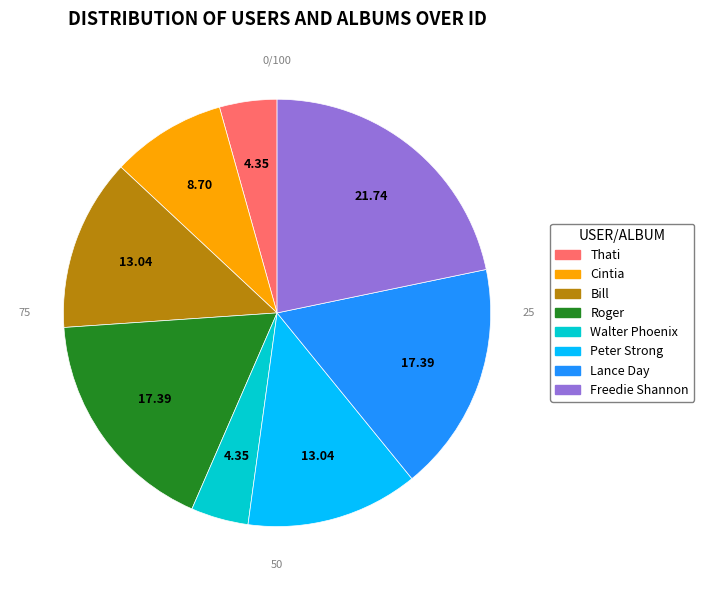

Is the sum of Bill and Cintia greater than half?

No